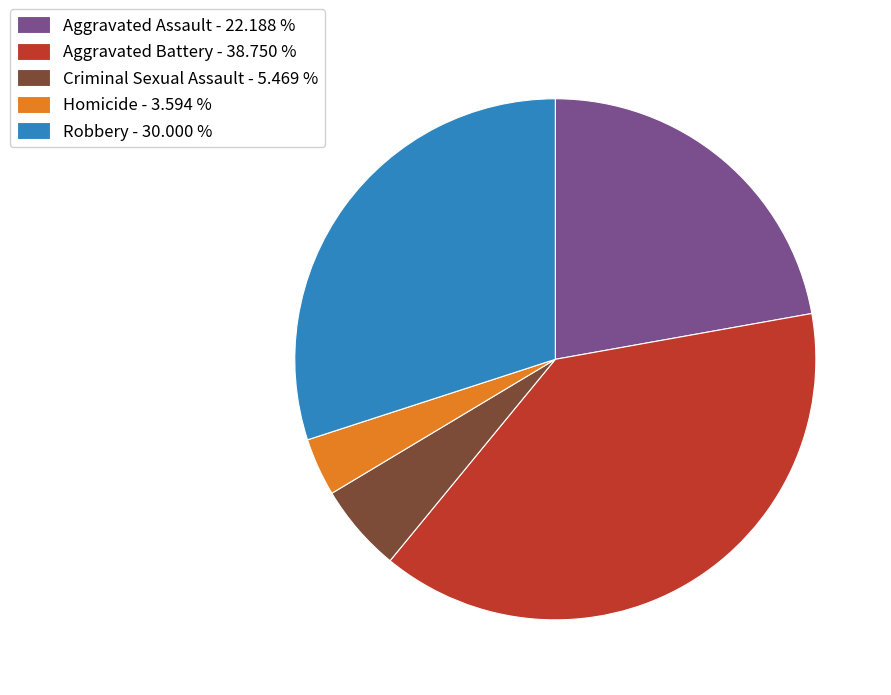

Which has a higher value, Aggravated Battery - 38.750 % or Criminal Sexual Assault - 5.469 %?

Aggravated Battery - 38.750 %